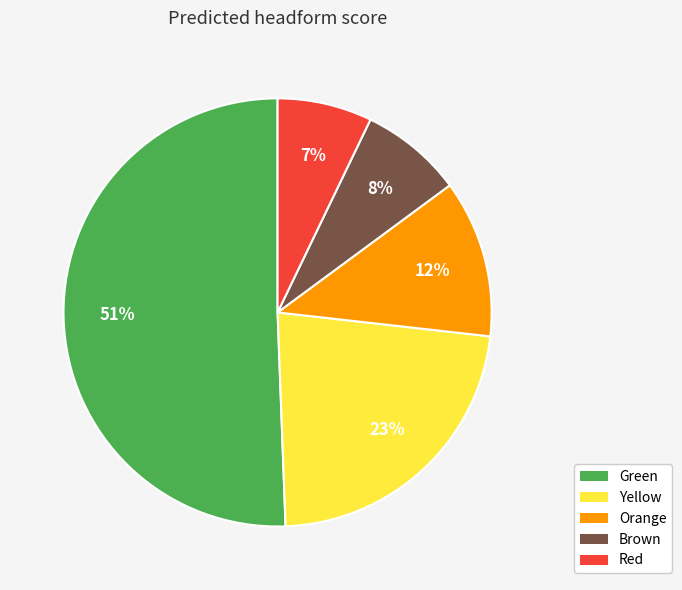

Which category has the smallest portion of the pie?

Red